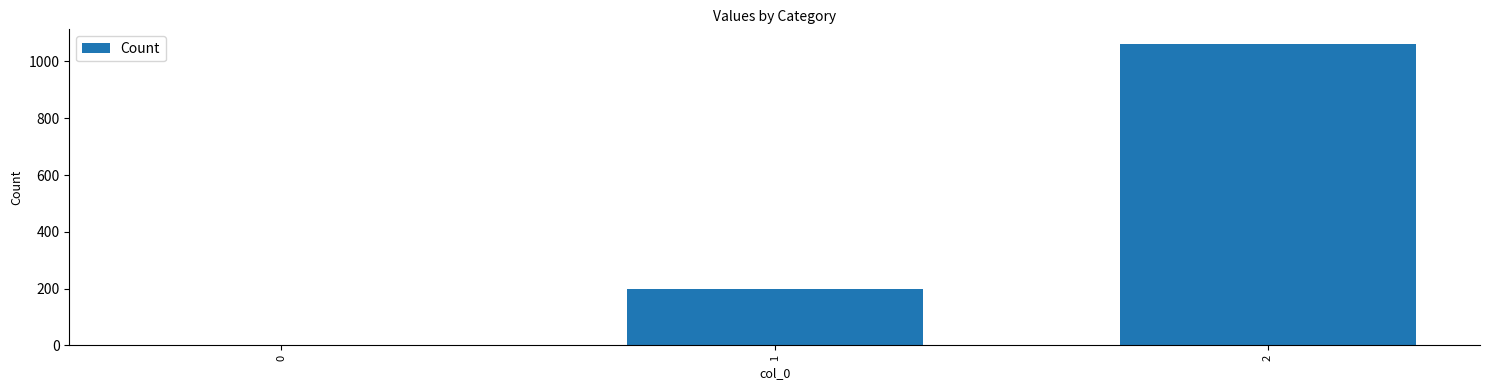

At which label is the value closest to 530?

1